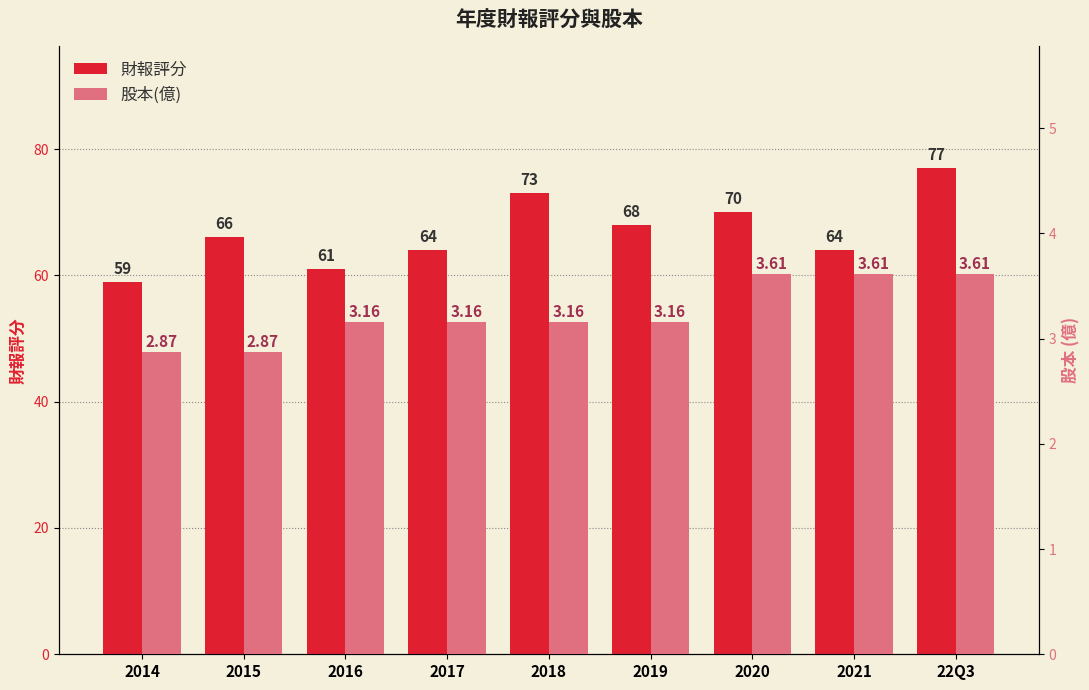

Which category has the highest value in the 股本(億) series?

2020